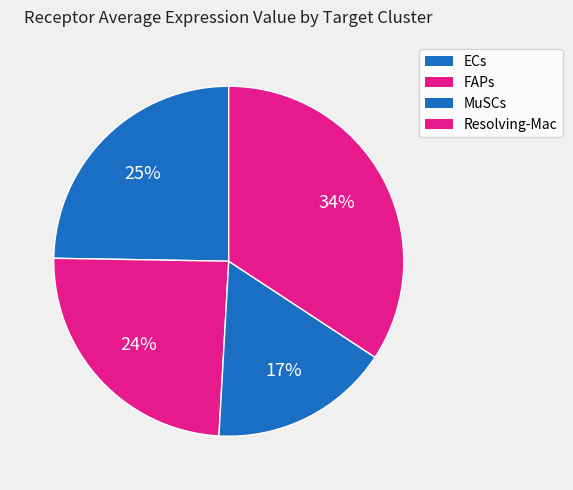

To the nearest percent, what percentage of the pie is ECs?

25%